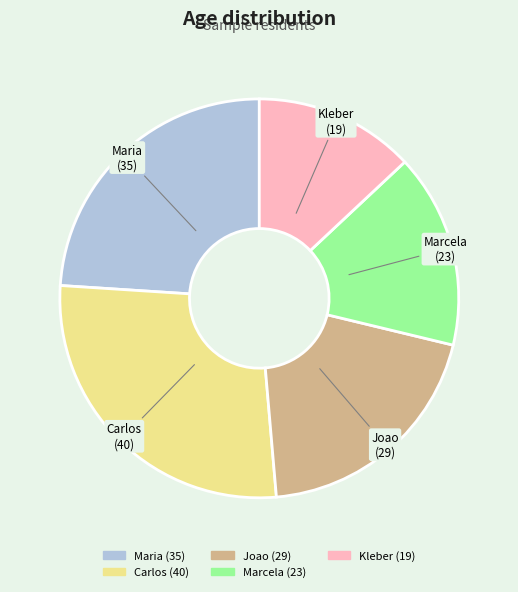

Do Carlos and Marcela together represent more than half of the pie?

No